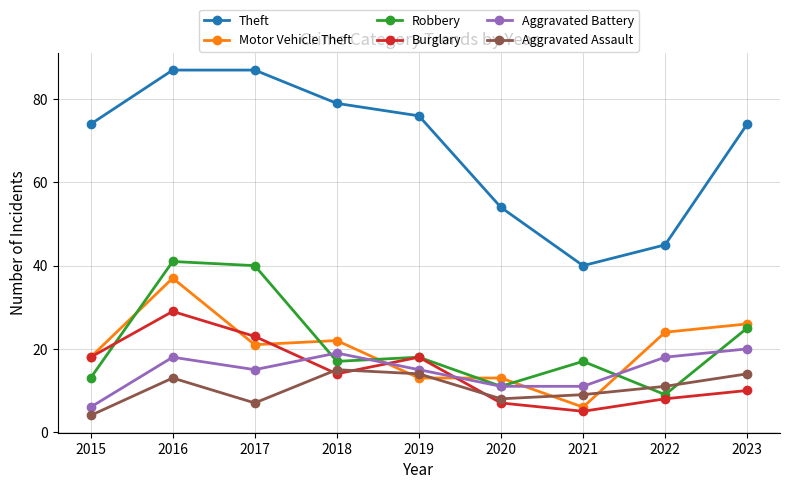

What is the value of the Robbery point at the 3rd from the left?

40